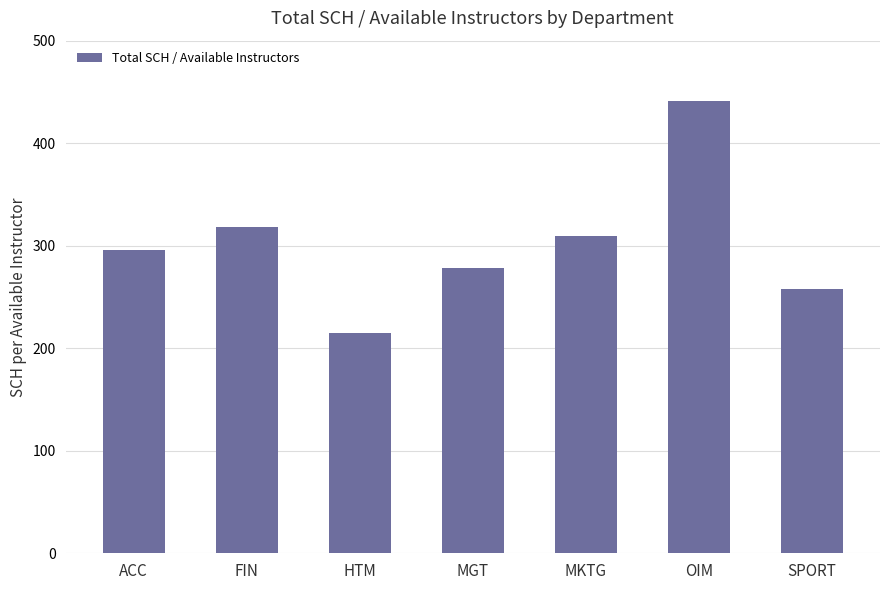

What position from the left is MKTG?

5